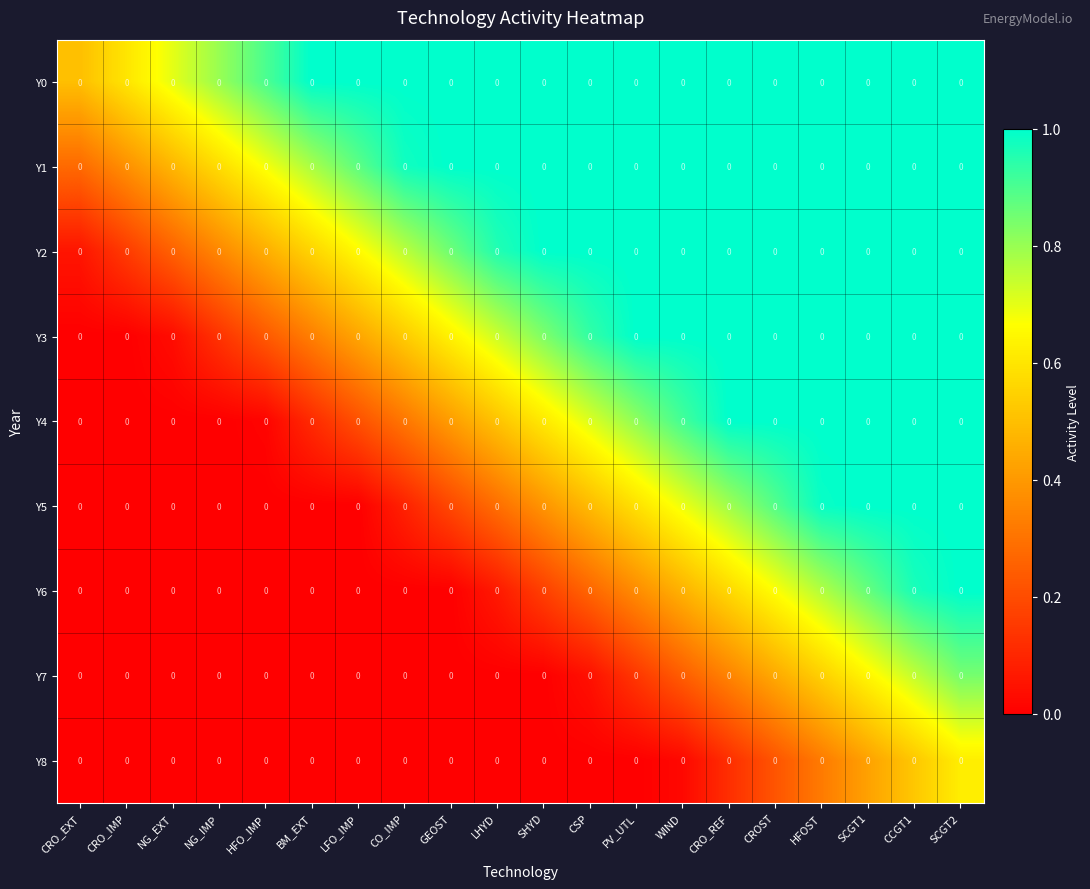

What is the sum of all Y8 values?

2.3